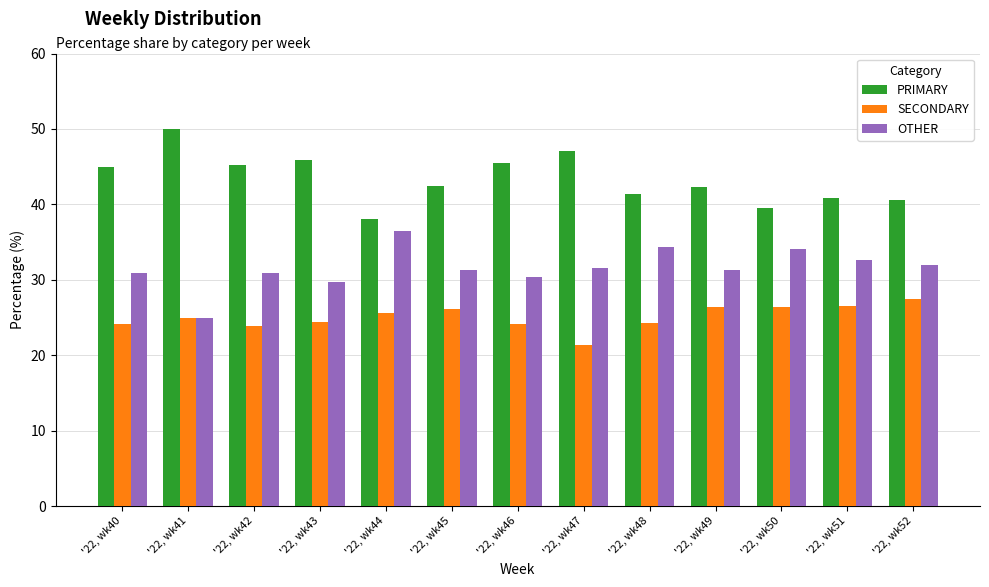

True or false: PRIMARY has a value of 53.3 at '22, wk51.

False